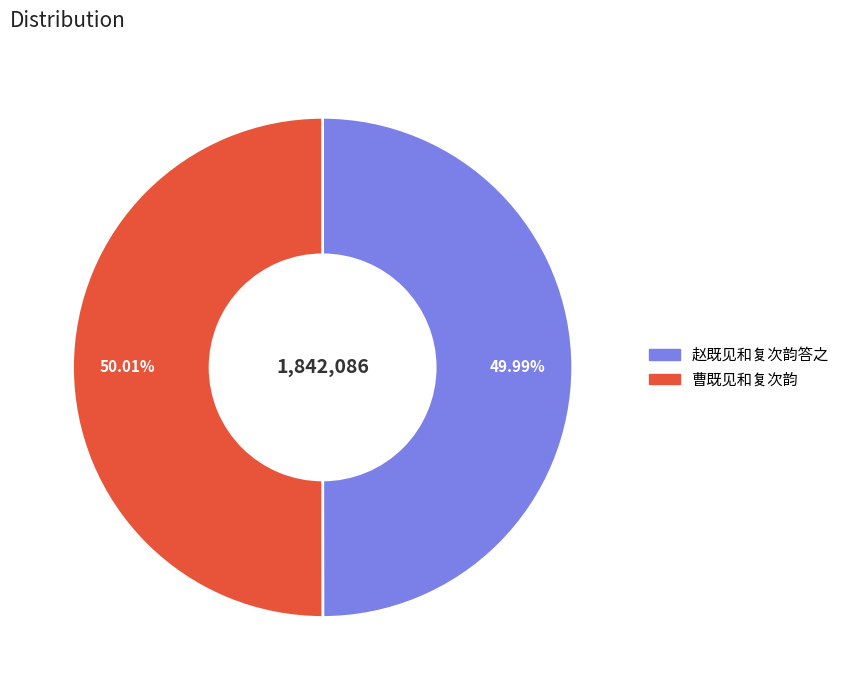

Combined, do 曹既见和复次韵 and 赵既见和复次韵答之 account for over 50%?

Yes